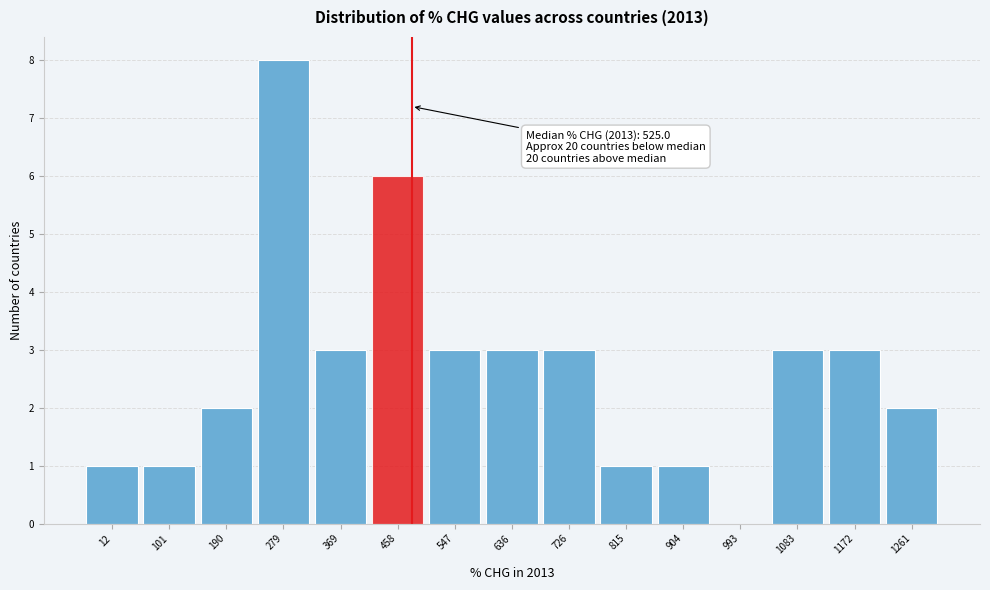

Reading right to left, what are all the values shown in this chart?

1261=2	1172=3	1083=3	993=0	904=1	815=1	726=3	636=3	547=3	458=6	369=3	279=8	190=2	101=1	12=1